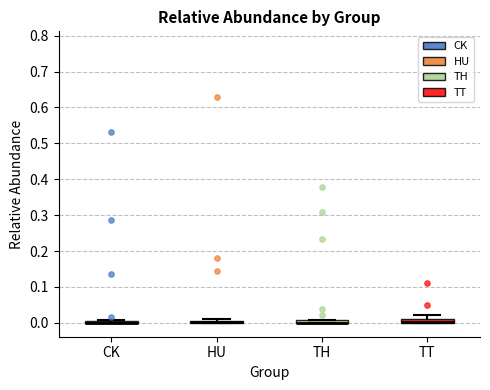

Where is the upper edge of the box for HU on the y-axis? The values are not printed on the chart, so give them approximately, as read against the axis.

0.01